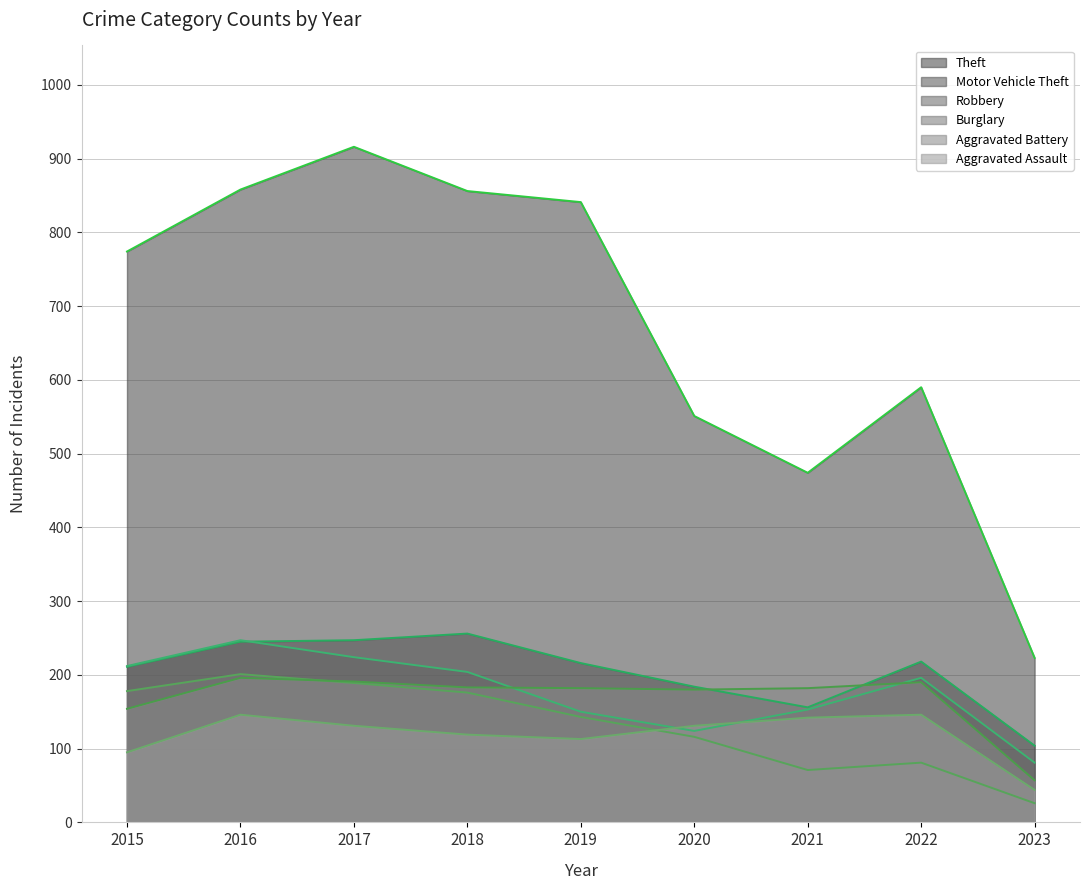

Where is Aggravated Battery nearest to the value 126?

2015